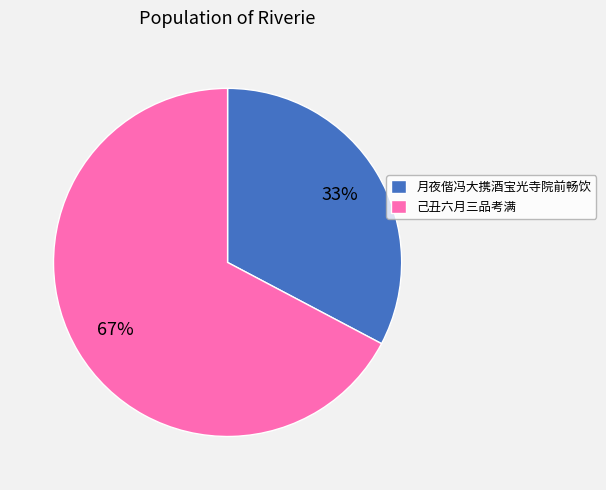

To the nearest percent, what is the combined percentage of 月夜偕冯大携酒宝光寺院前畅饮 and 己丑六月三品考满?

100%